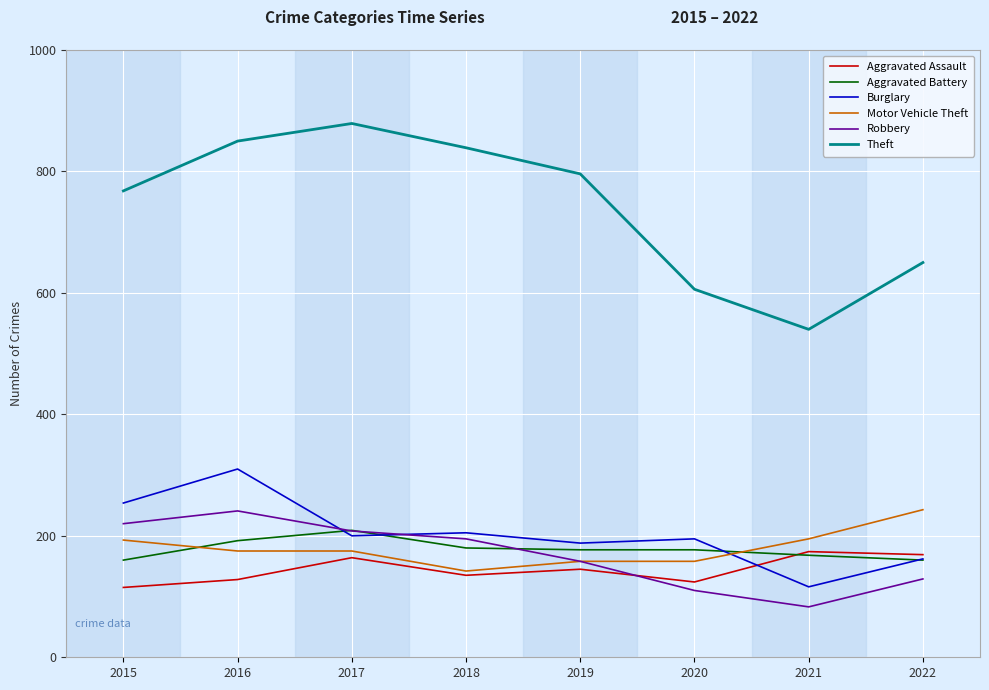

Where is Robbery nearest to the value 162?

2019